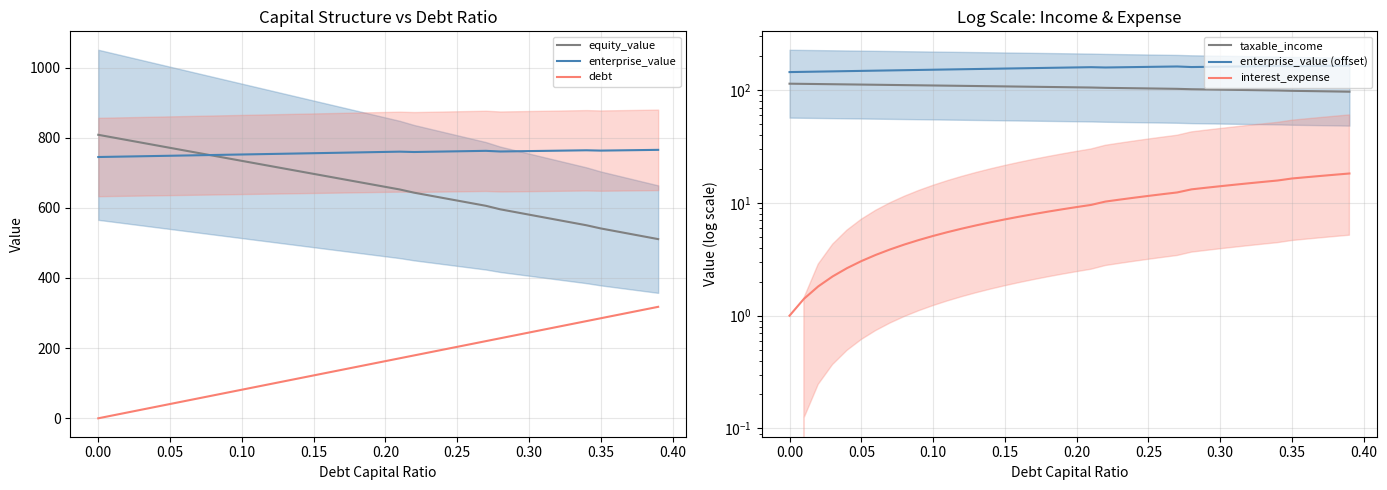

What is the maximum value for debt?

317.8